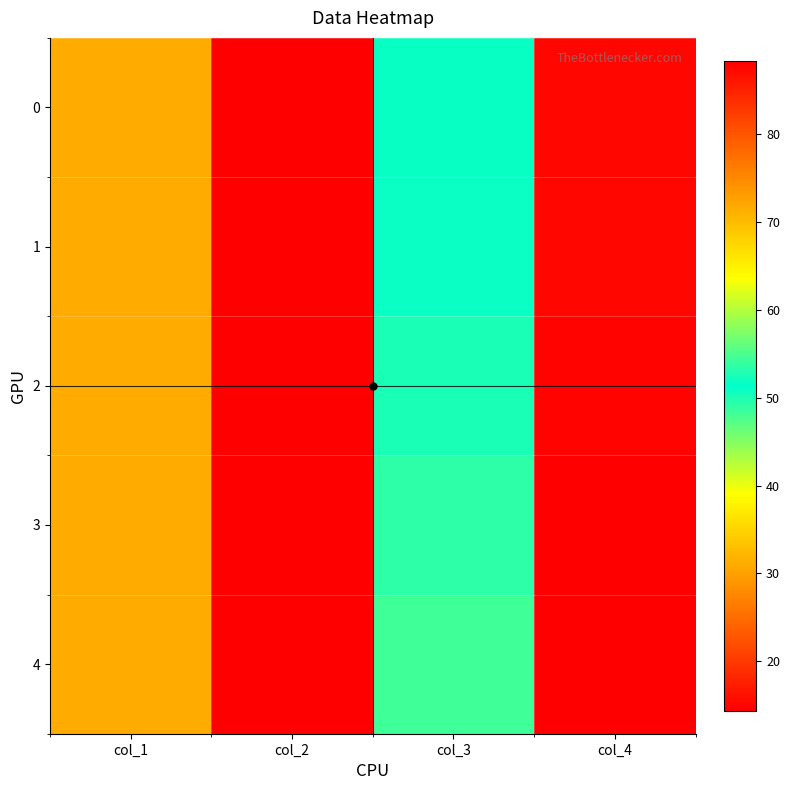

Count the number of data series in this chart.

5